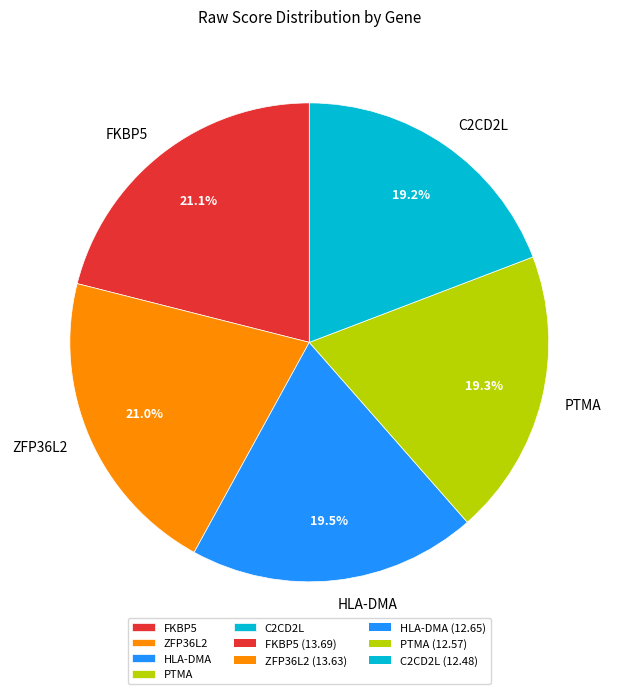

Is it true that C2CD2L is 34% of the pie?

False